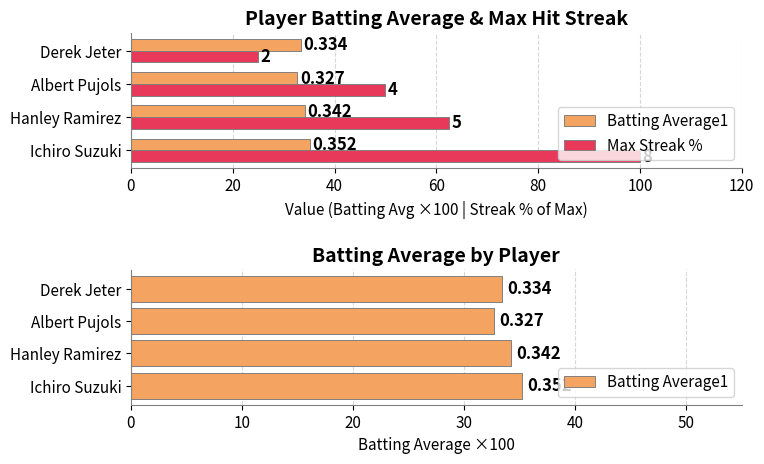

The value of Max Streak % at Ichiro Suzuki is 33.6. True or false?

False